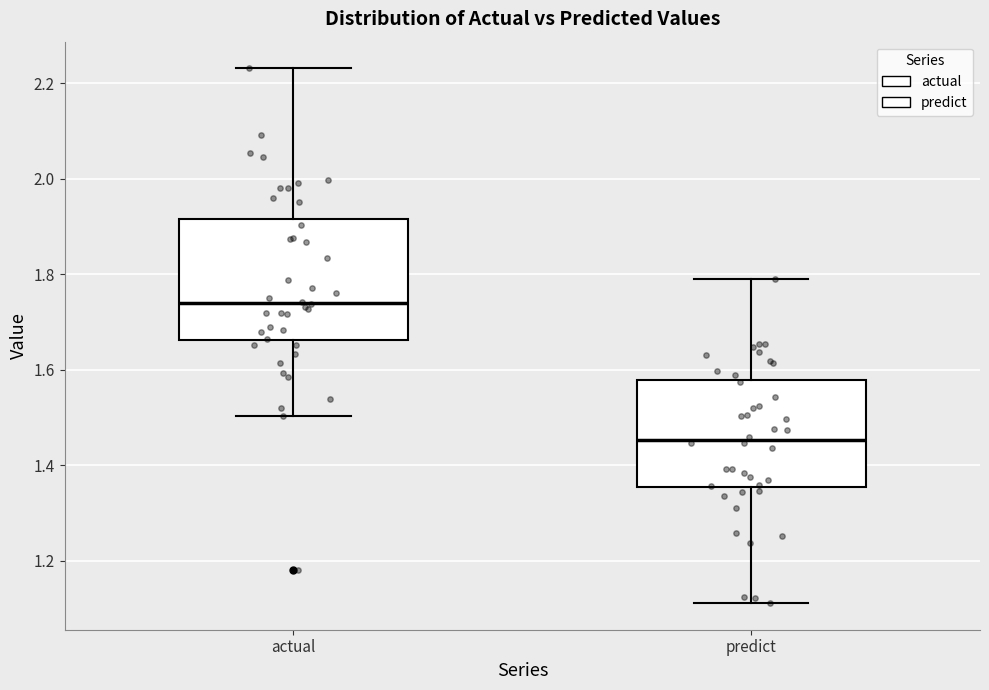

Which box is the tallest, from its lower edge to its upper edge?

actual